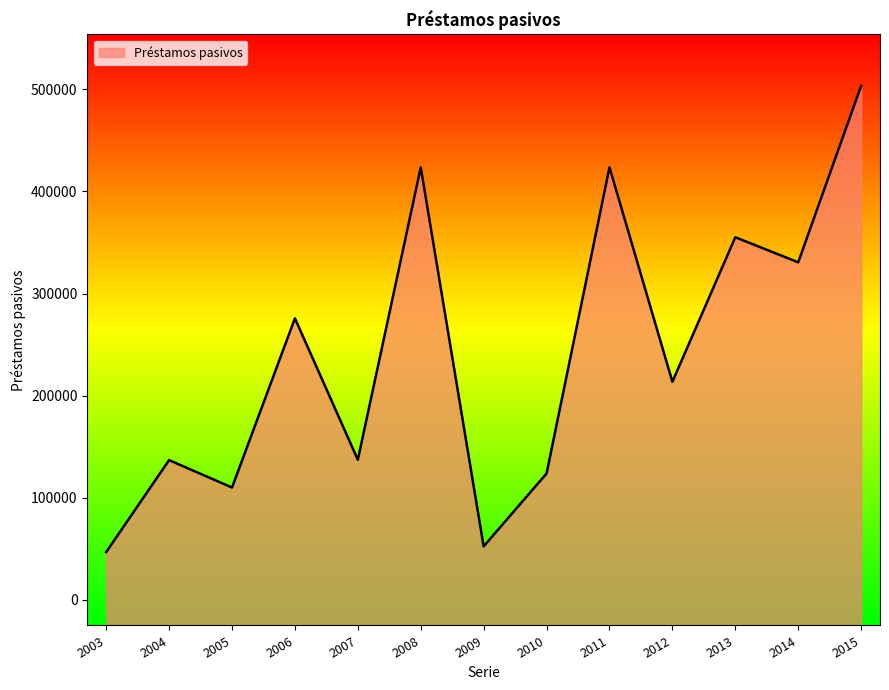

What is the value of the 12th point from the left?

330604